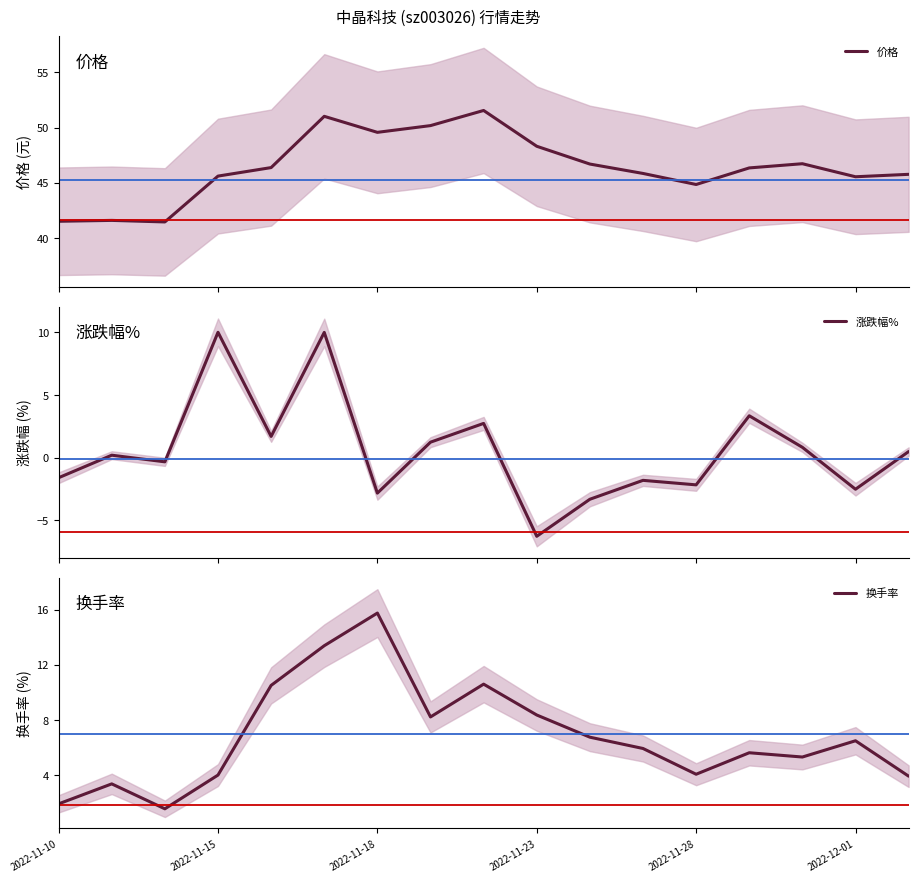

The value of 价格 at 8 is 10.8. True or false?

False